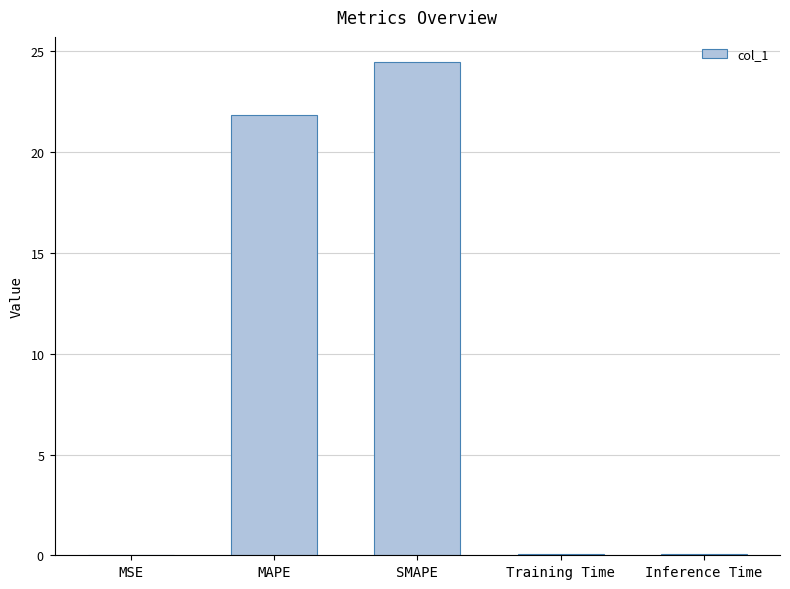

True or false: the data shows 15.2 at SMAPE.

False